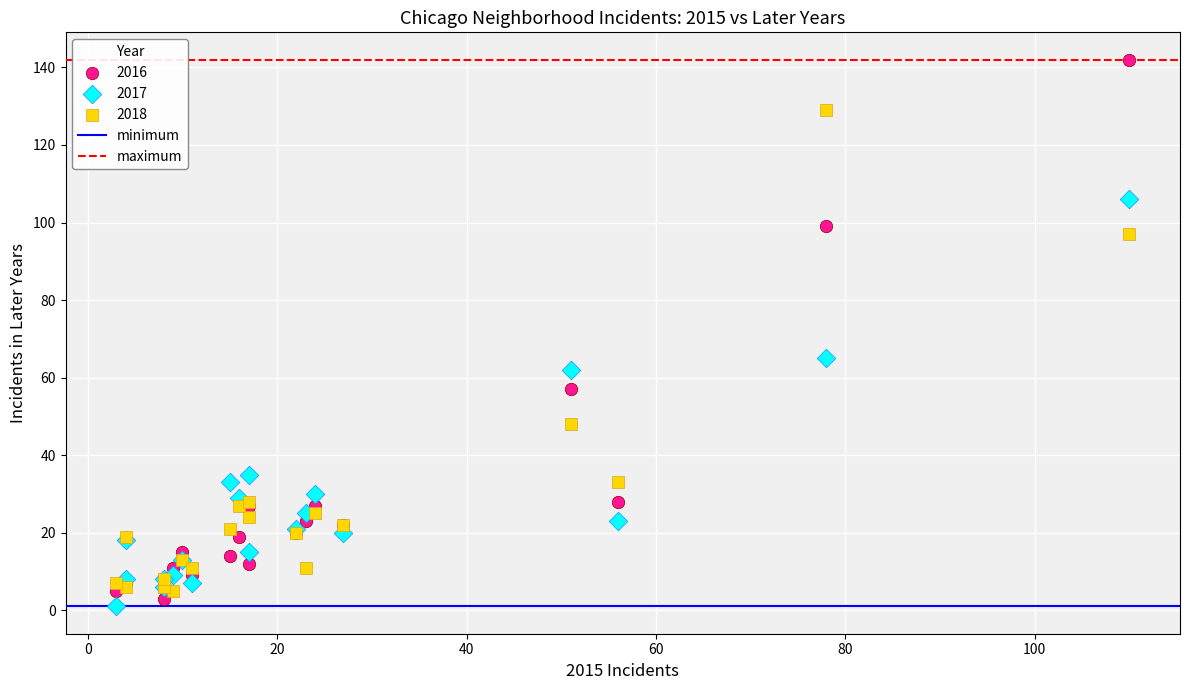

In the 2018 series, what Y value is closest to 67?

48